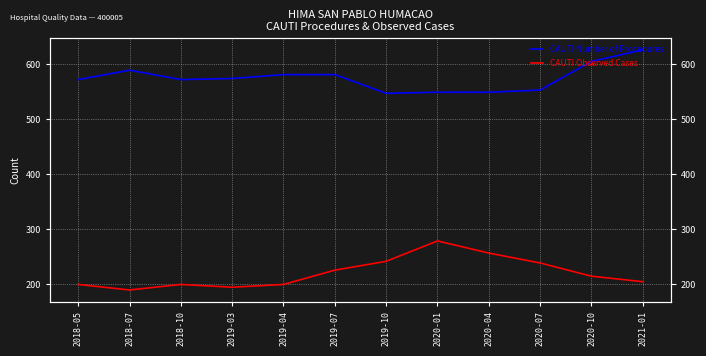

At which label is CAUTI Number of Procedures closest to 586?

2018-07